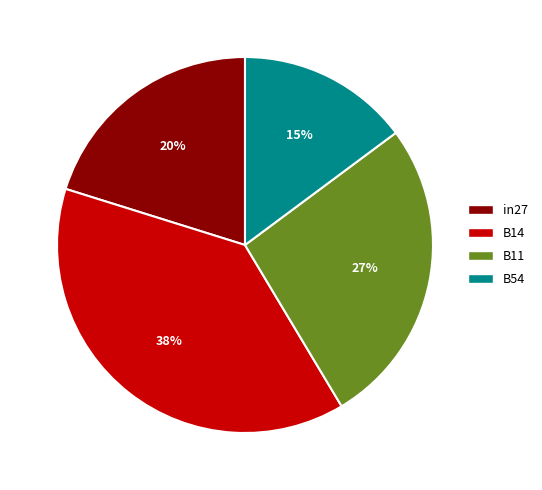

Combined, do B11 and in27 account for over 50%?

No